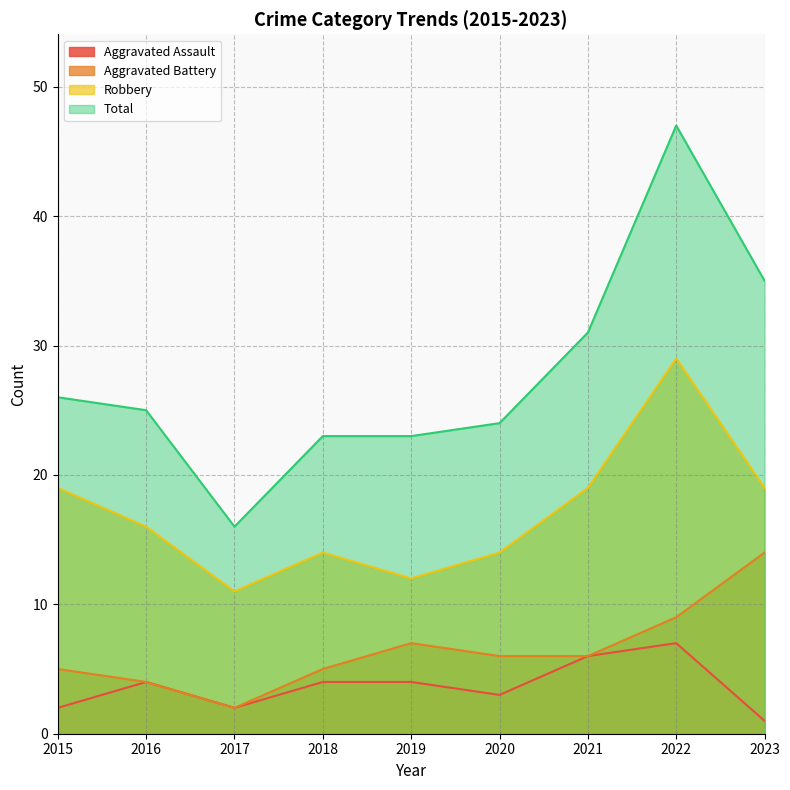

True or false: Aggravated Battery has a value of 8 at 2023.

False